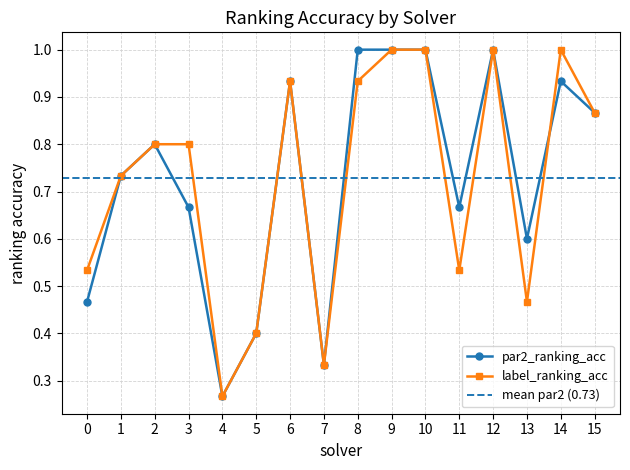

At which category is the sum across all series the highest?

9